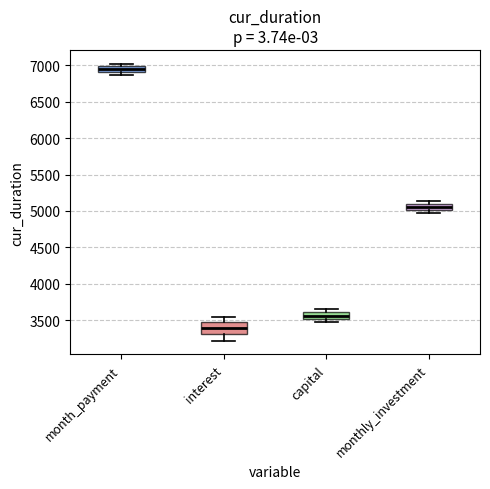

Reading left to right, read every box against the y-axis: the position of its median line, the range the box covers, and the ends of its whiskers. The values are not printed on the chart, so give them approximately, as read against the axis.

month_payment: median 6950, box 6900 to 7000, whiskers 6850 to 7000 (just above the box's upper edge)
interest: median 3400, box 3300 to 3450, whiskers 3200 to 3550
capital: median 3550, box 3500 to 3600, whiskers 3500 (just below the box's lower edge) to 3650
monthly_investment: median 5050, box 5000 to 5100, whiskers 5000 (just below the box's lower edge) to 5150